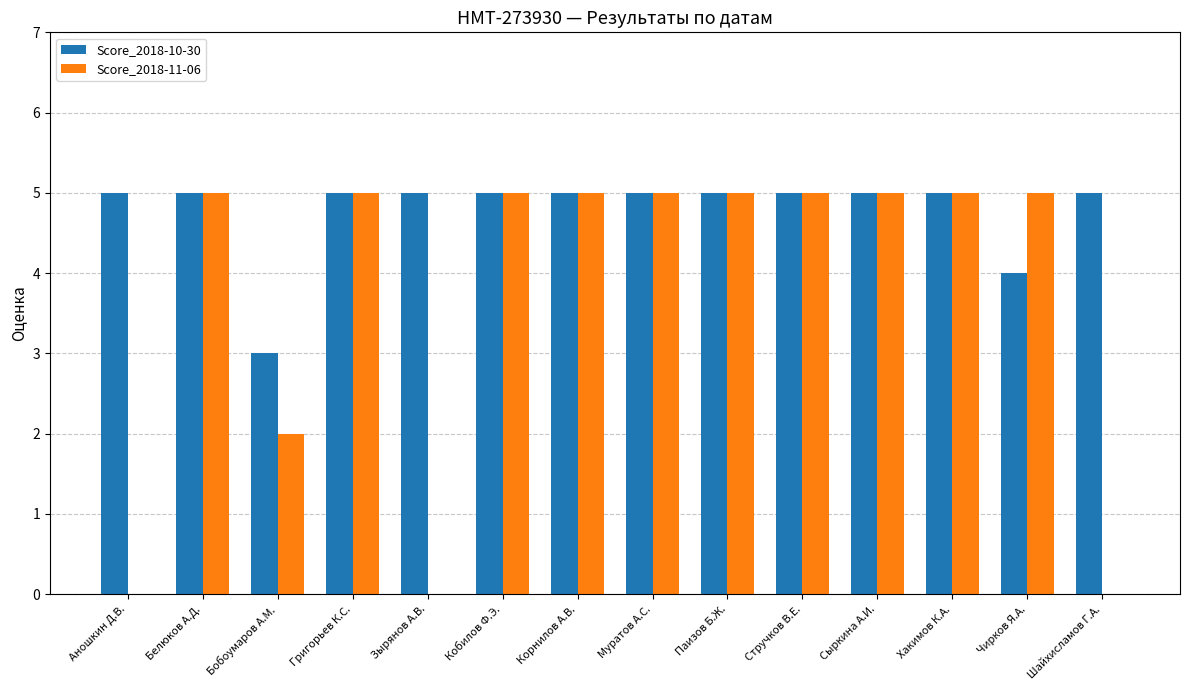

Which series changed the most between Зырянов А.В. and Стручков В.Е.?

Score_2018-11-06